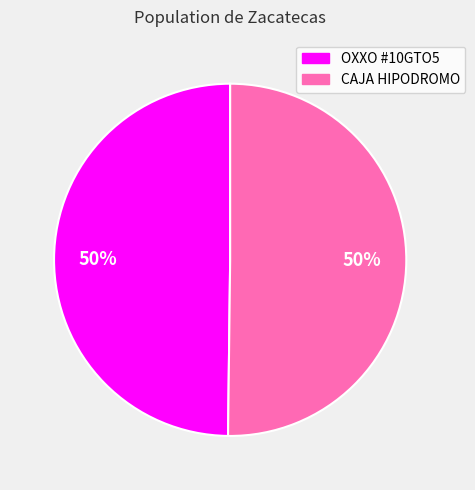

To the nearest percent, what is the average slice percentage?

50%